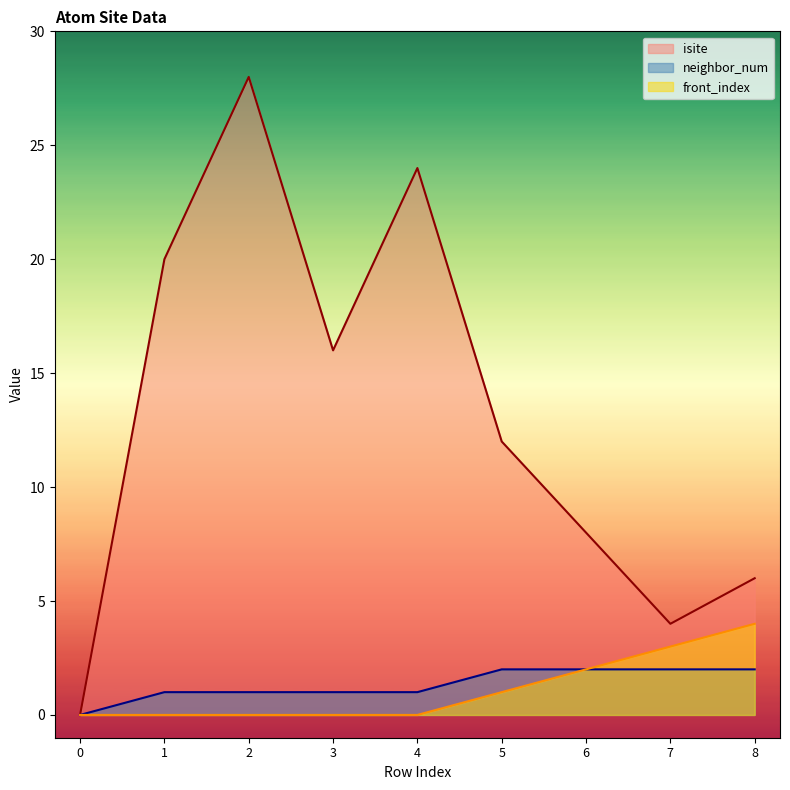

Which has a higher value, 7 or 8?

8